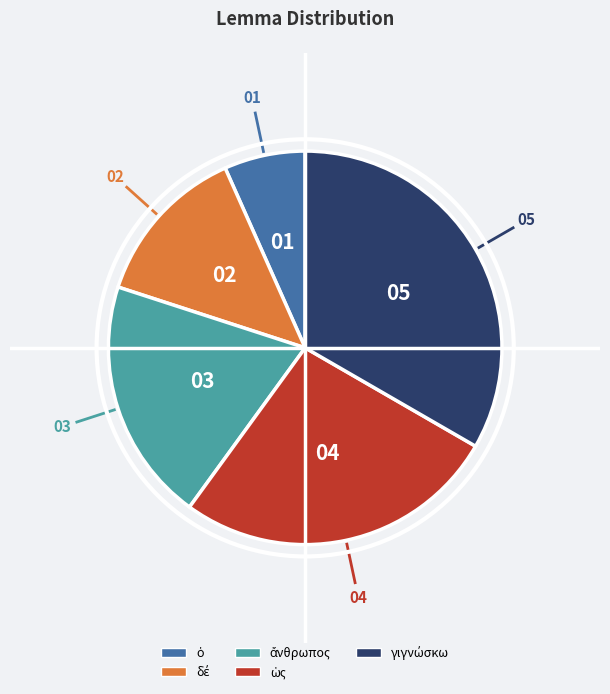

Does any single category account for the majority?

No